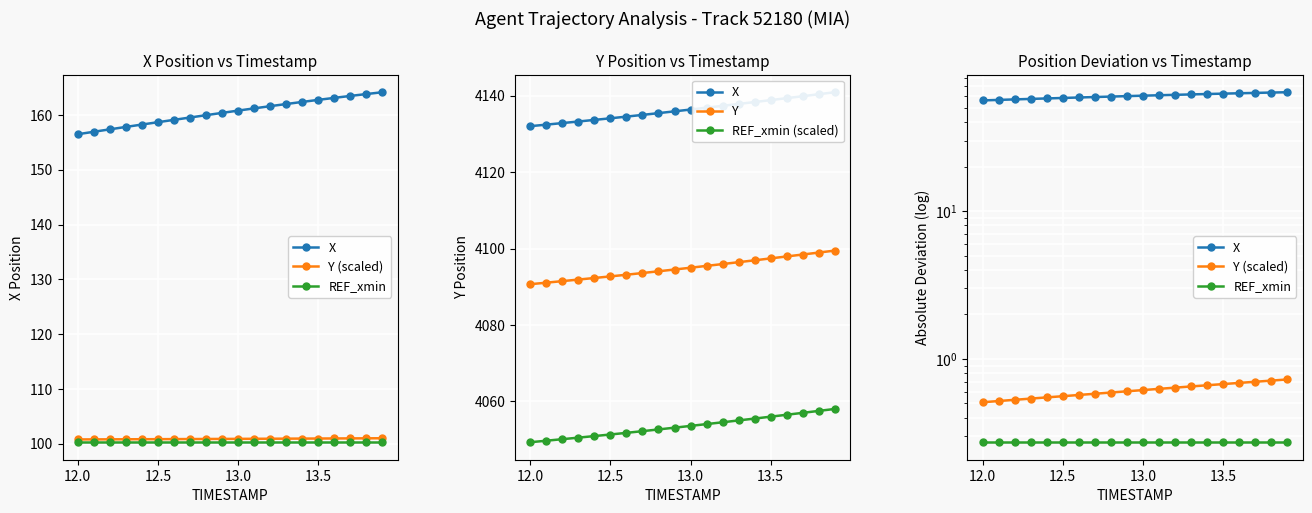

How many lines are shown in the chart?

5